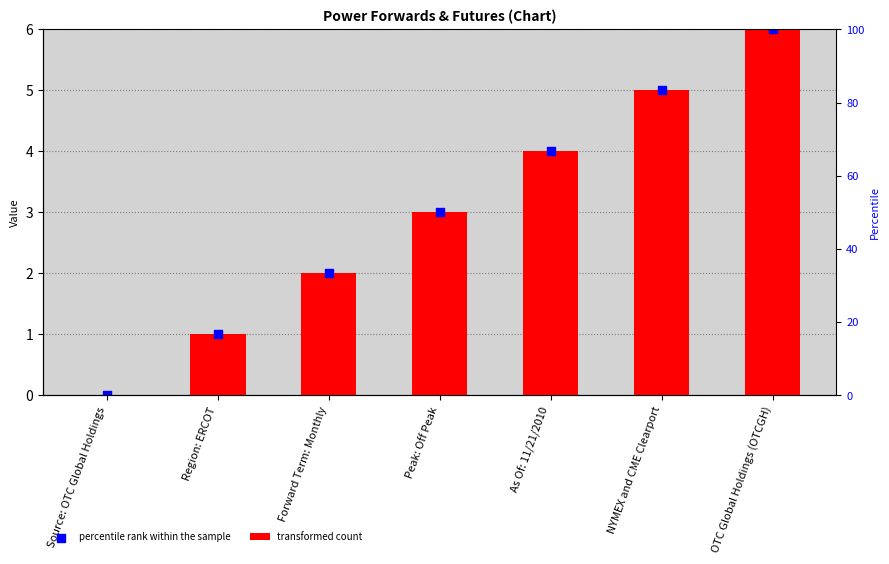

Which series has the largest total across all categories?

transformed count